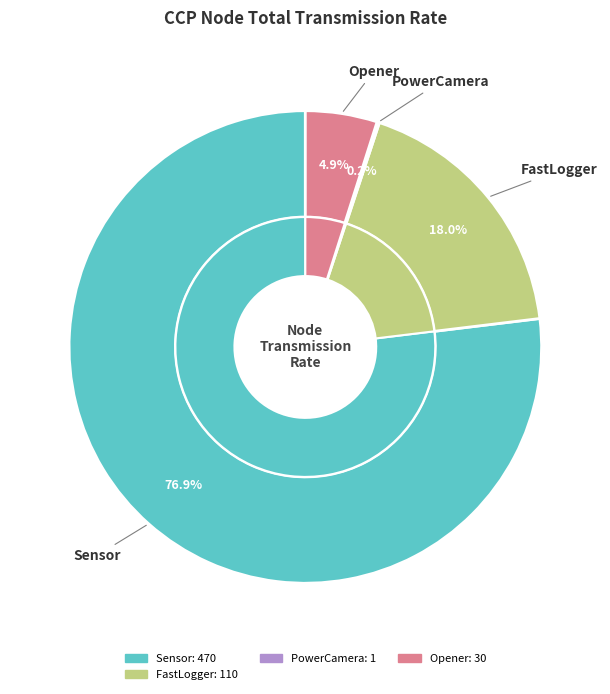

What percentage do PowerCamera and Opener together represent?

5.1%